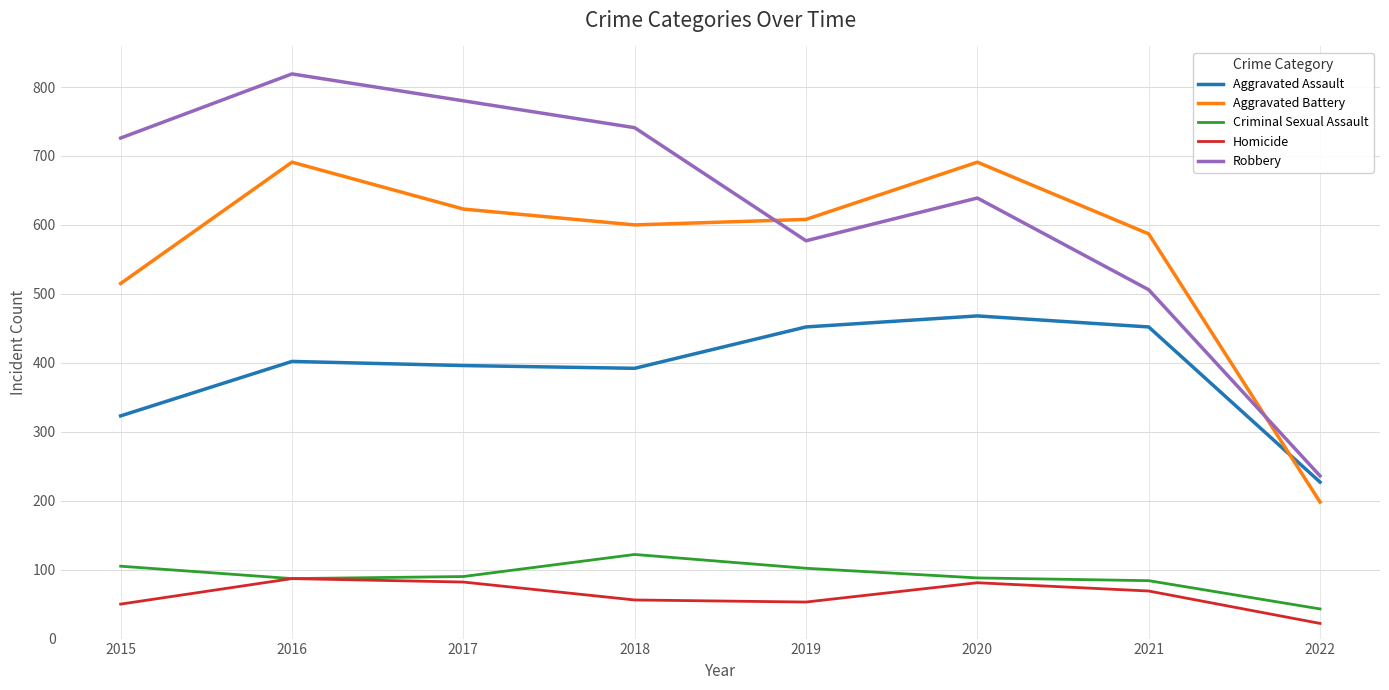

What is the difference between the Criminal Sexual Assault values at 2022 and 2020?

45